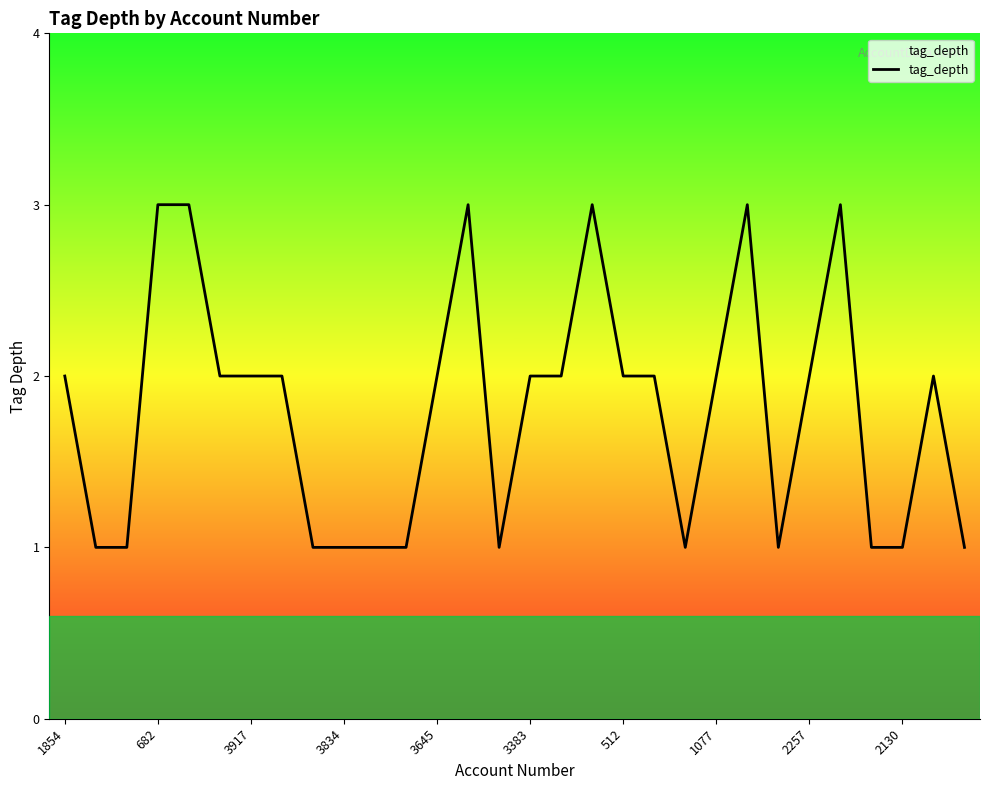

How many lines are shown in the chart?

1